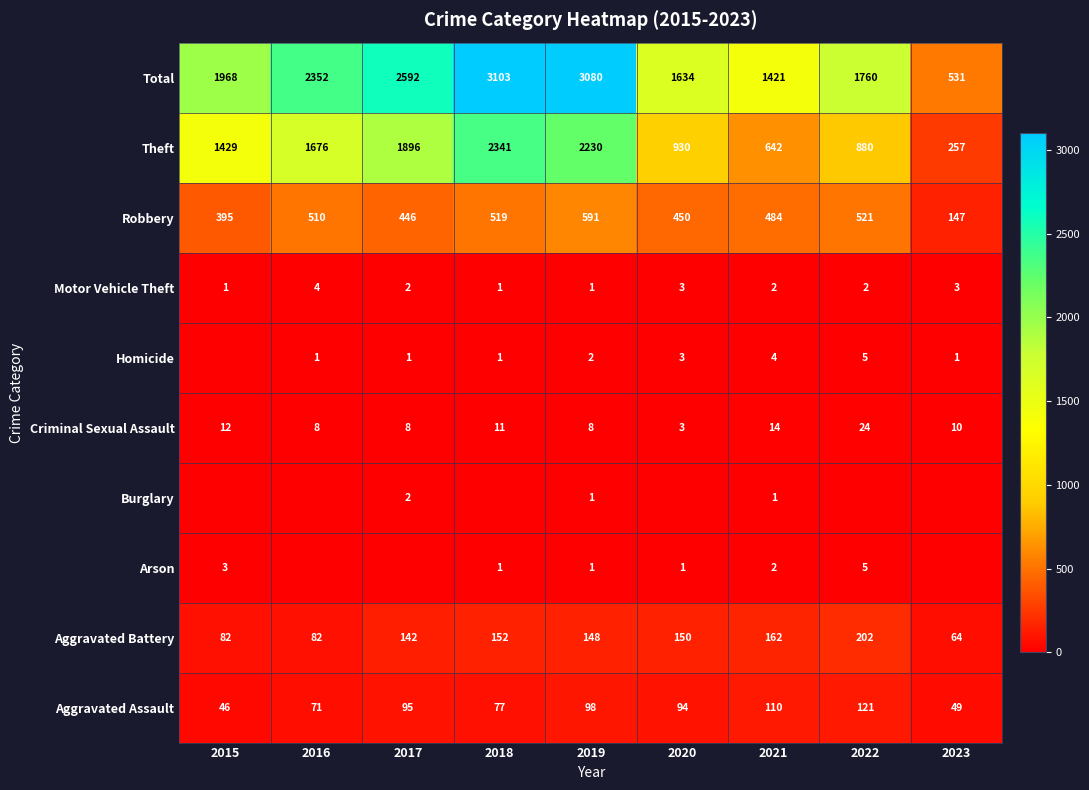

What is the difference between the highest and lowest values at 2016?

2352